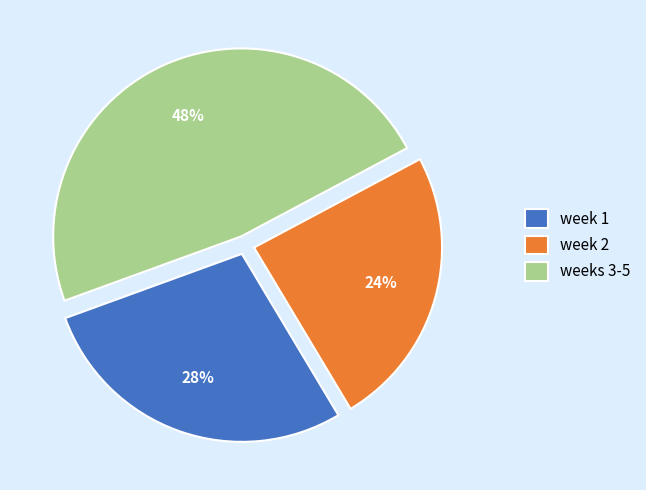

Do week 2 and week 1 together represent more than half of the pie?

Yes